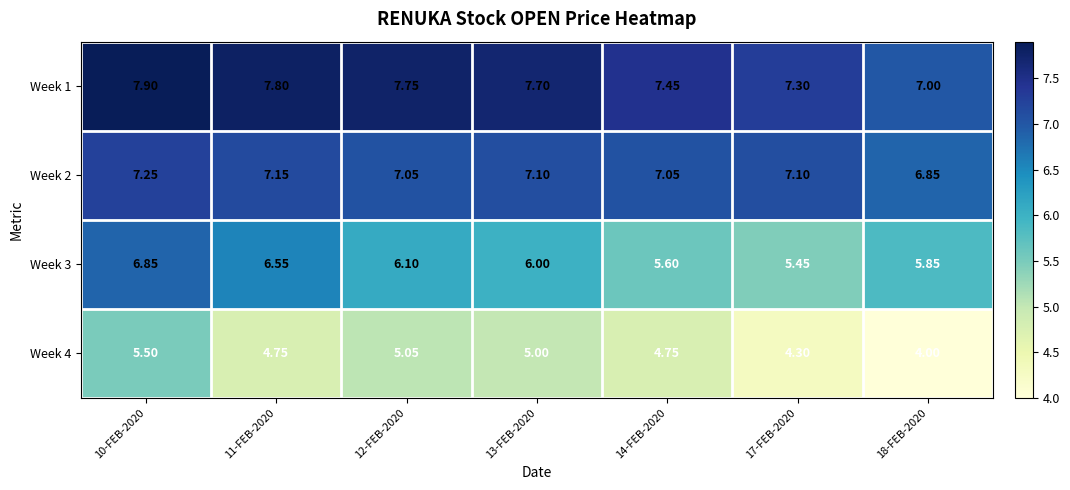

Is the value of Week 2 at 13-FEB-2020 greater than the value of Week 1 at 12-FEB-2020?

No